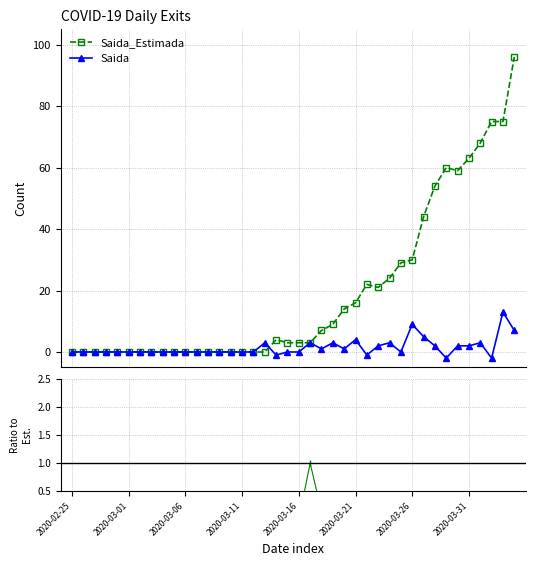

Which has a higher value, 17 or 11?

17